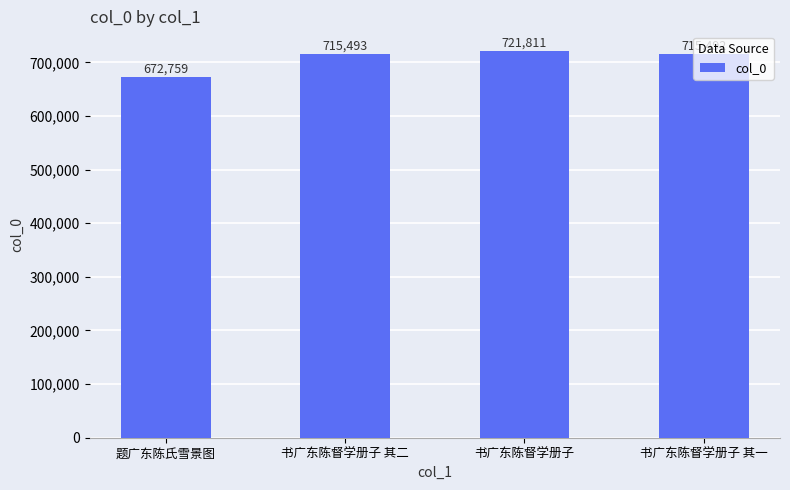

Reading right to left, transcribe all the data shown in this chart.

715492	721811	715493	672759